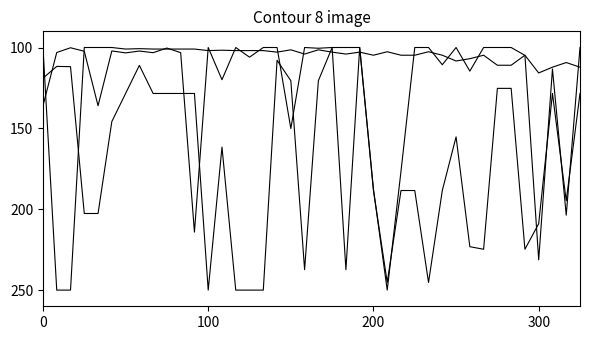

Reading left to right, extract all data points from this chart.

Leve Gil: 118.9	111.7	111.8	202.6	202.6	145.8	128.4	111.1	128.4	128.4	128.4	128.4	250.0	161.6	250.0	250.0	250.0	107.9	120.5	237.4	120.5	100.0	237.4	100.0	188.4	245.3	188.4	188.4	245.3	188.4	155.3	223.2	224.7	125.3	125.3	224.7	208.9	128.4	194.7	128.4
Leve EXP: 100.0	250.0	250.0	100.0	100.0	100.0	101.0	100.7	101.0	101.0	101.0	101.0	101.9	101.7	101.9	101.9	101.9	102.9	101.4	104.1	101.4	102.9	104.1	102.9	104.8	102.6	104.8	104.8	102.6	104.8	108.3	106.9	104.8	111.0	111.0	104.8	115.7	112.2	109.3	112.2
currentAveragePrice: 136.0	103.1	100.2	102.3	136.0	102.1	103.3	102.2	103.2	100.3	103.2	214.2	100.0	119.9	100.0	106.0	100.0	100.0	150.1	100.0	100.5	100.0	100.0	100.0	187.5	250.0	176.5	100.0	100.0	110.7	100.0	114.6	100.0	100.0	100.0	104.9	231.3	113.3	203.6	100.0